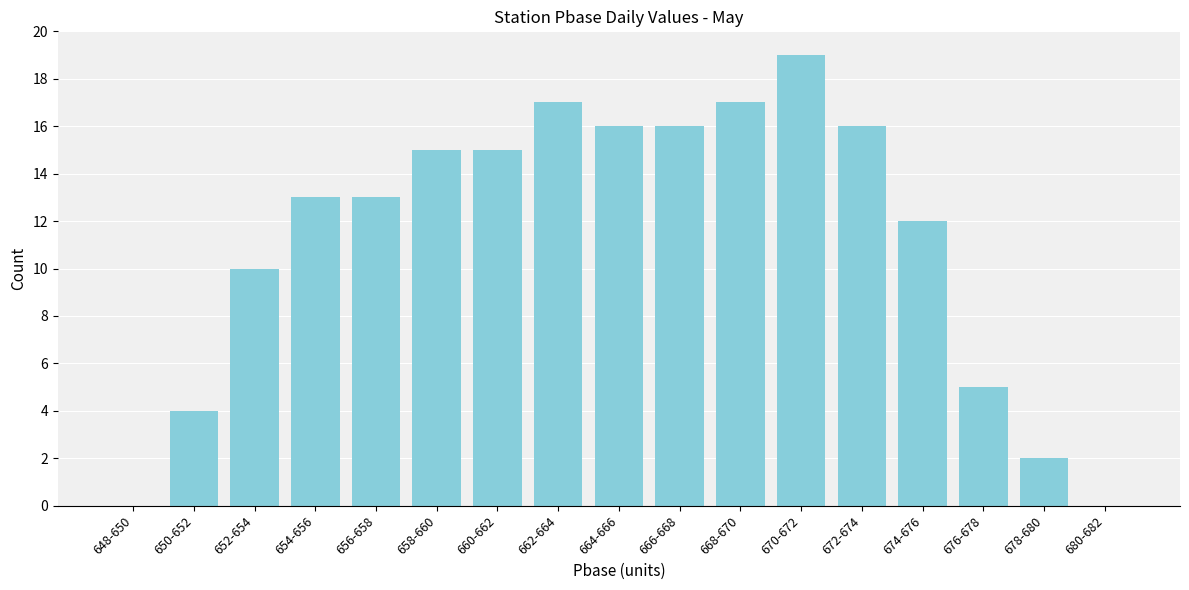

Reading left to right, list all the values displayed in this chart.

648-650=0	650-652=4	652-654=10	654-656=13	656-658=13	658-660=15	660-662=15	662-664=17	664-666=16	666-668=16	668-670=17	670-672=19	672-674=16	674-676=12	676-678=5	678-680=2	680-682=0